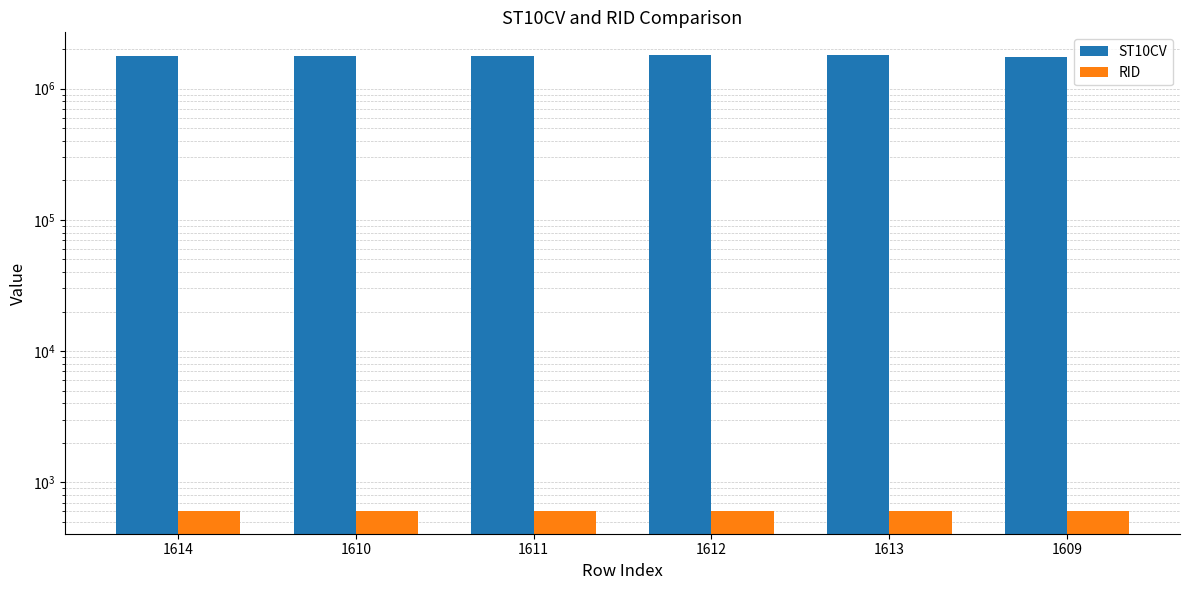

What is the sum of the ST10CV values at 1614 and 1610?

3548970